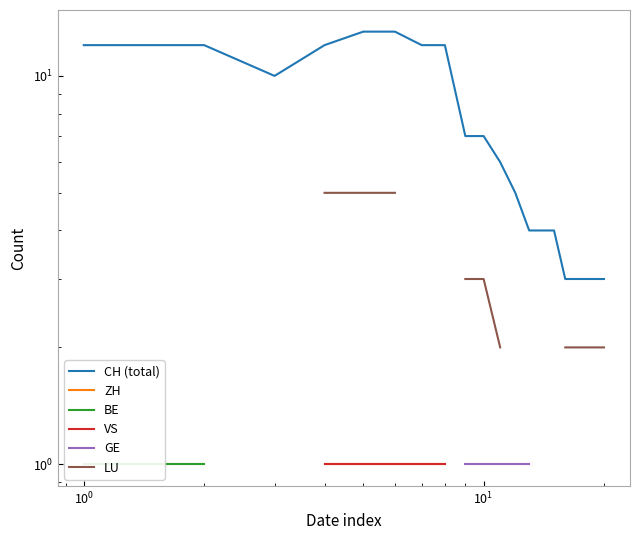

How many values in BE are above zero?

2